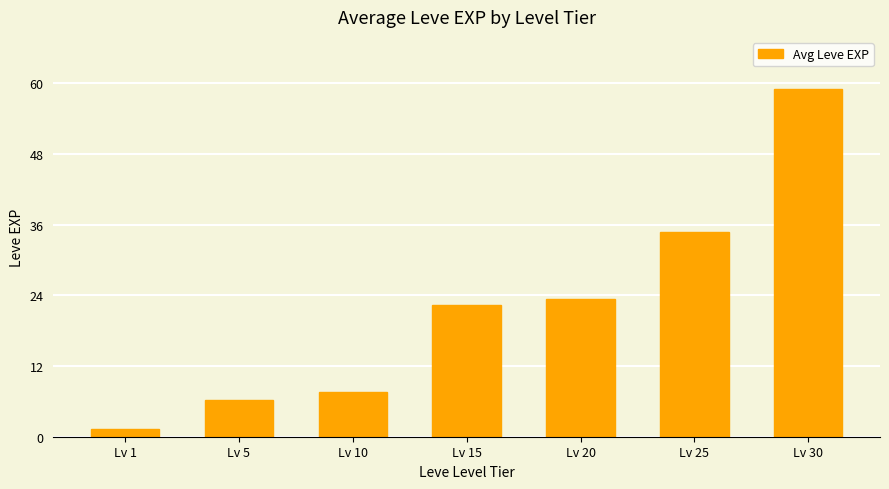

Reading right to left, transcribe all the data shown in this chart.

Lv 30=59.0	Lv 25=34.7	Lv 20=23.3	Lv 15=22.3	Lv 10=7.7	Lv 5=6.2	Lv 1=1.3